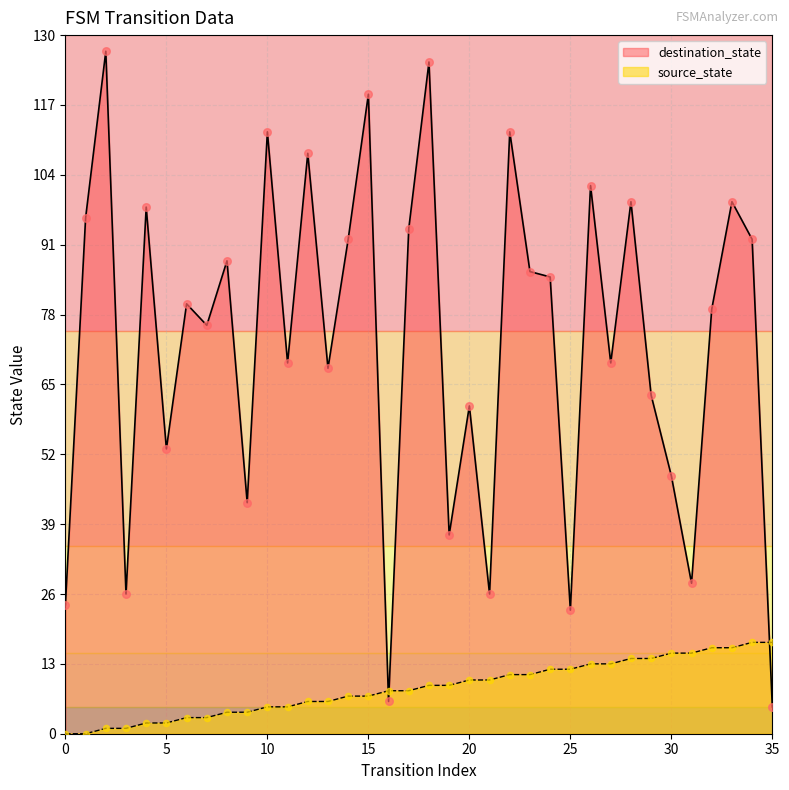

Which series contains the highest Y value?

destination_state